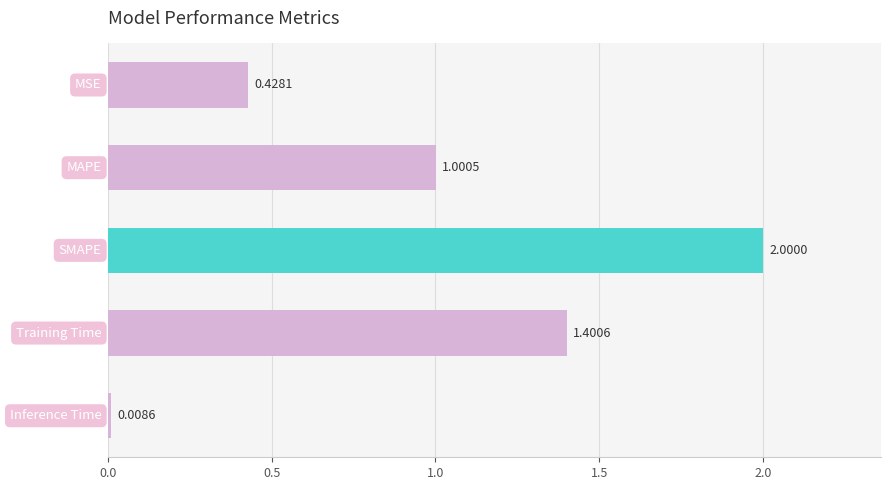

What is the difference between the maximum and second lowest values?

1.6